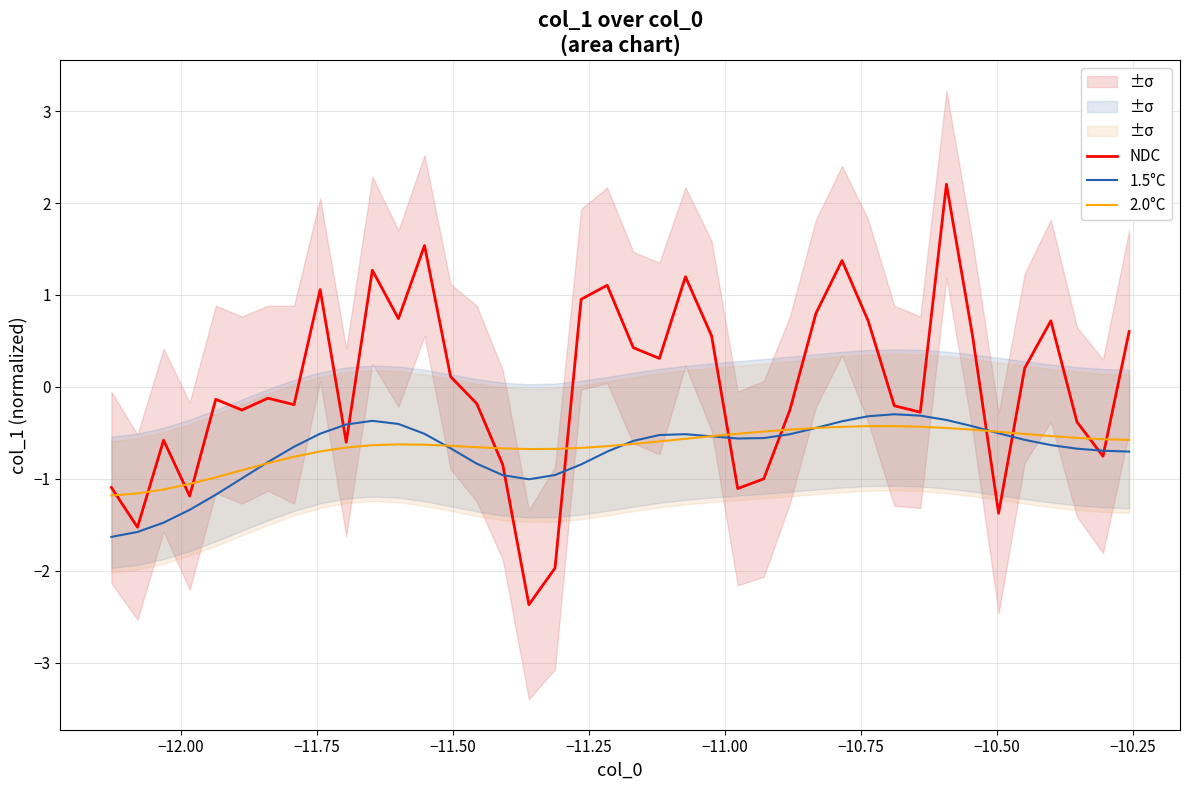

How many categories are shown in the chart?

40